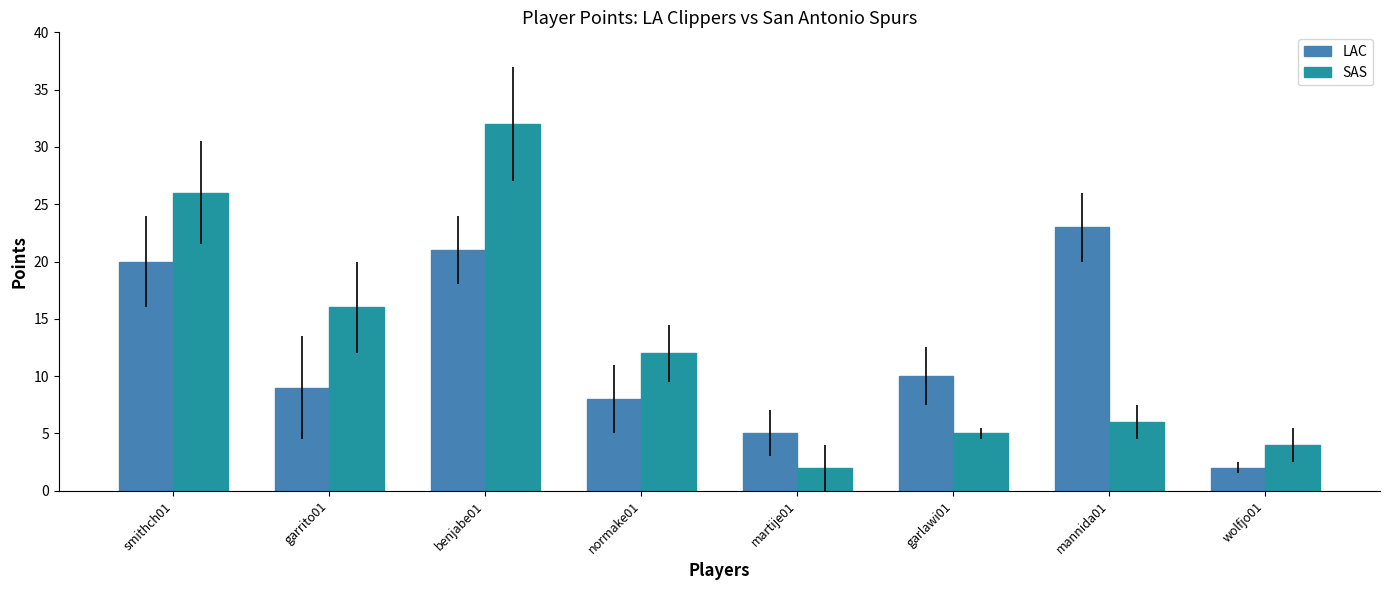

The value of LAC at martije01 is 5. True or false?

True